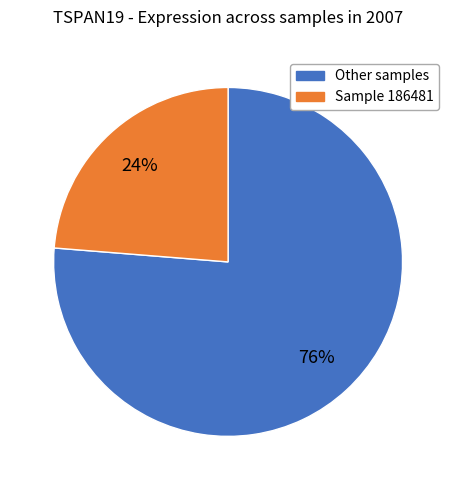

Does any single category account for the majority?

Yes